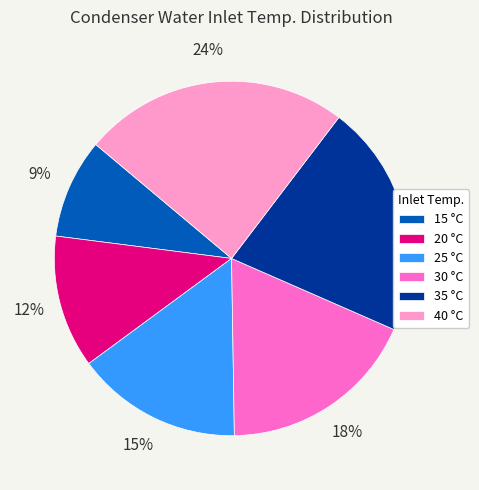

Is 15 the majority of the pie?

No